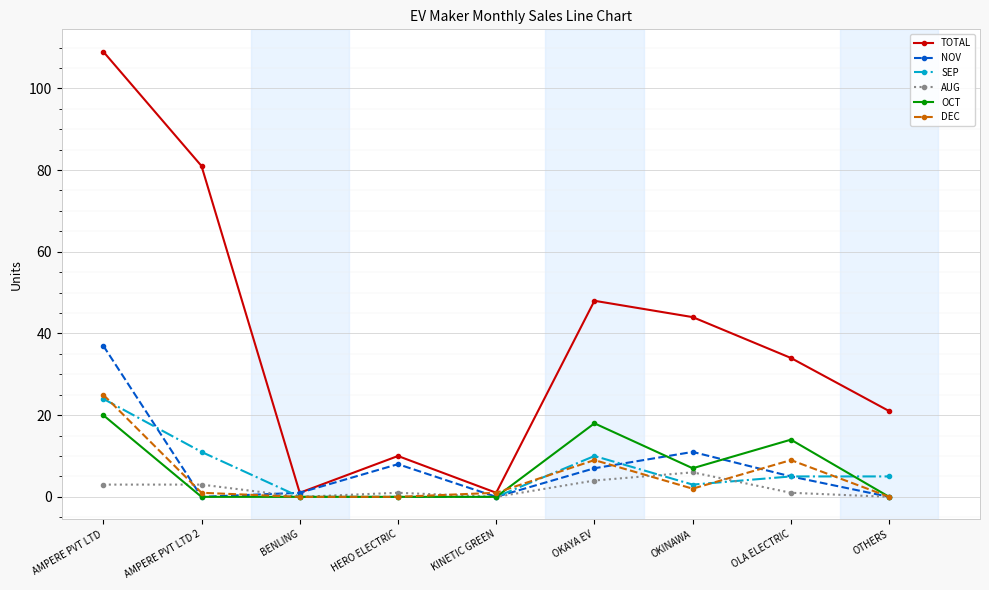

What is the difference between the highest and lowest values at AMPERE PVT LTD 2?

81